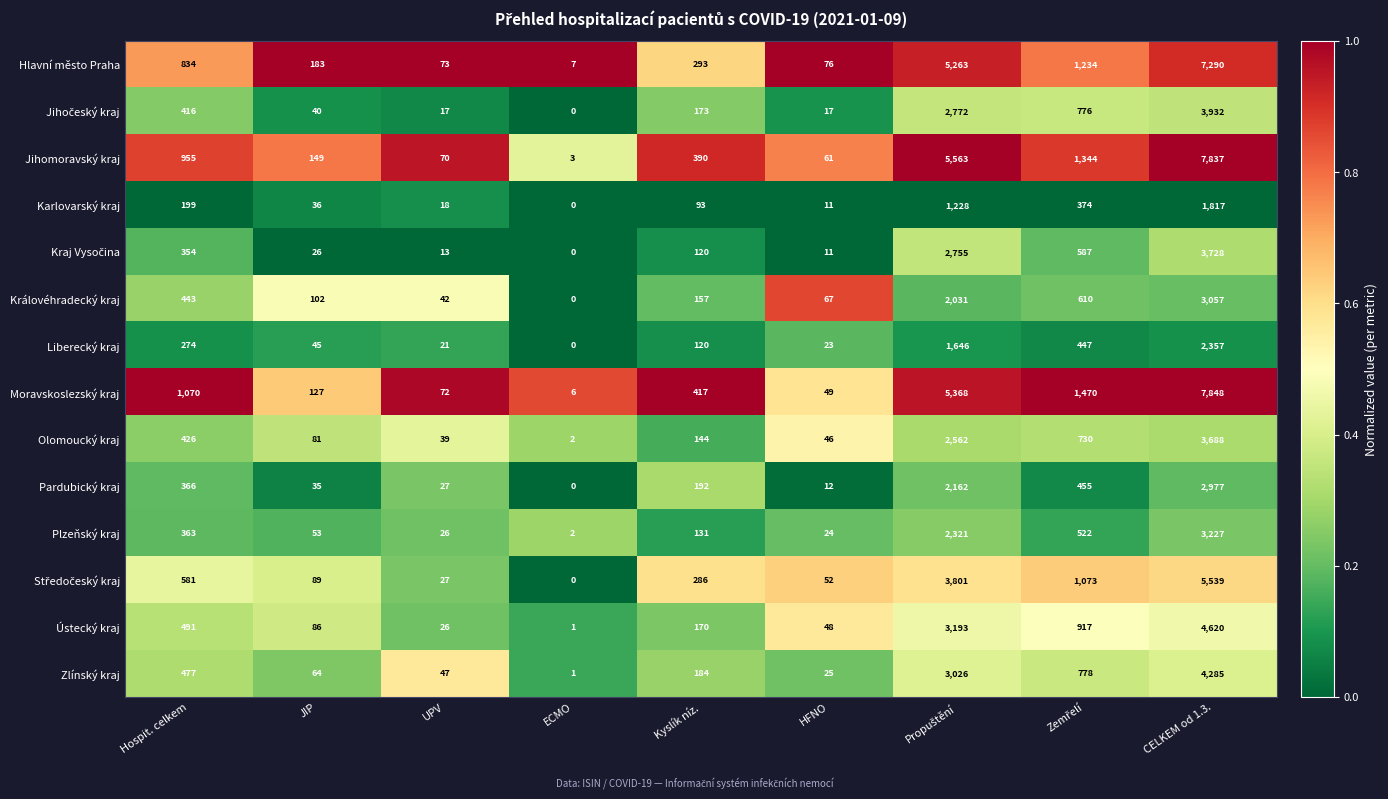

Between Kyslík níz. and CELKEM od 1.3., which series saw the biggest shift?

Jihomoravský kraj